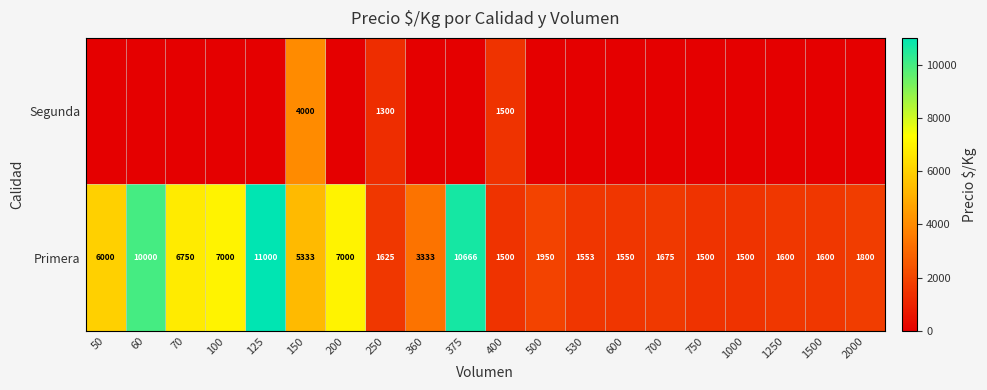

Is it true that Primera equals 1067 at 1250?

False